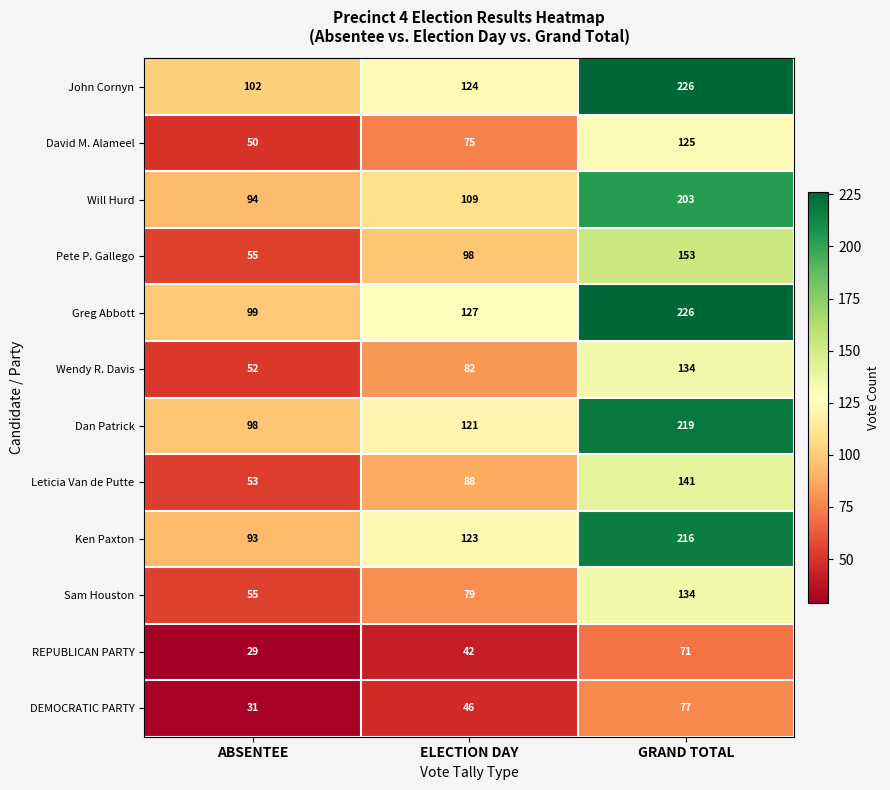

What is the average value of the John Cornyn series?

151